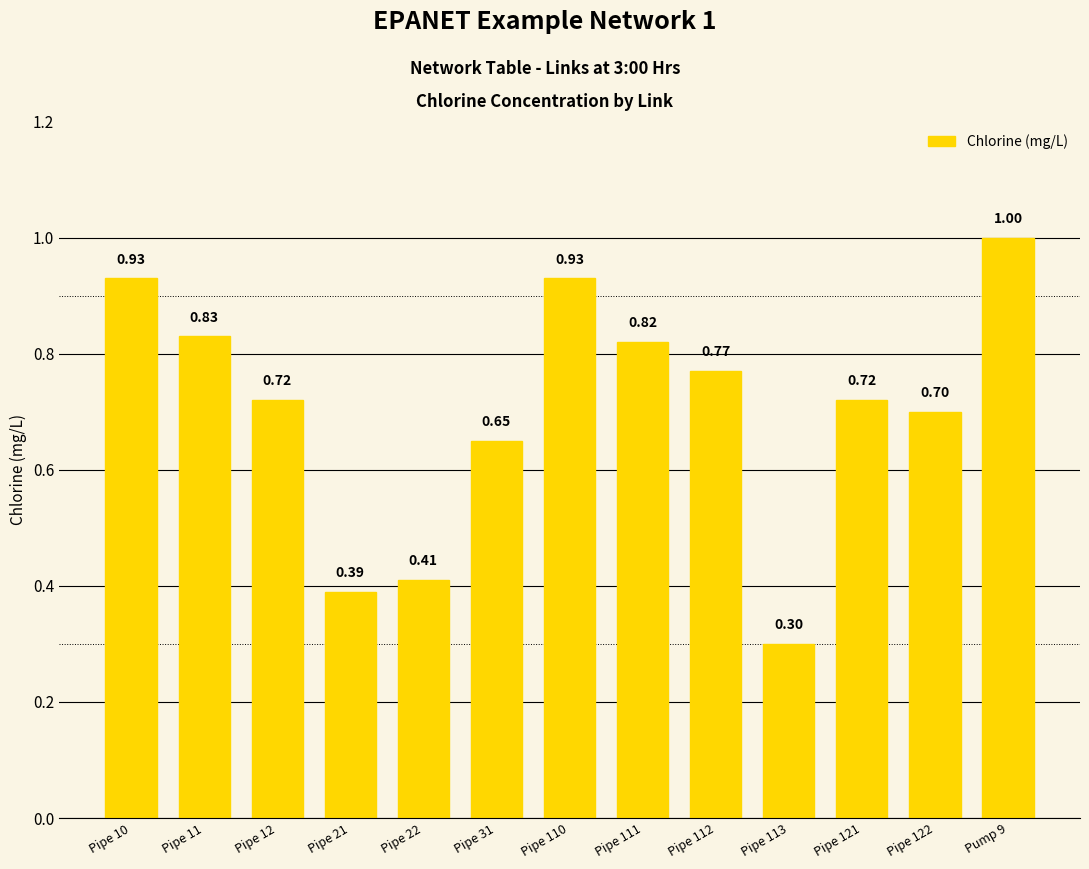

How many series are shown in this chart?

1